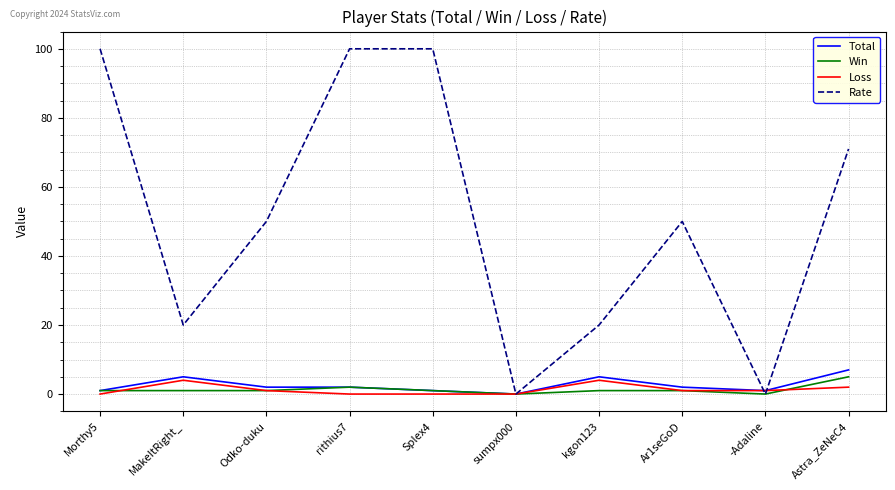

Which series has the largest total across all categories?

Rate